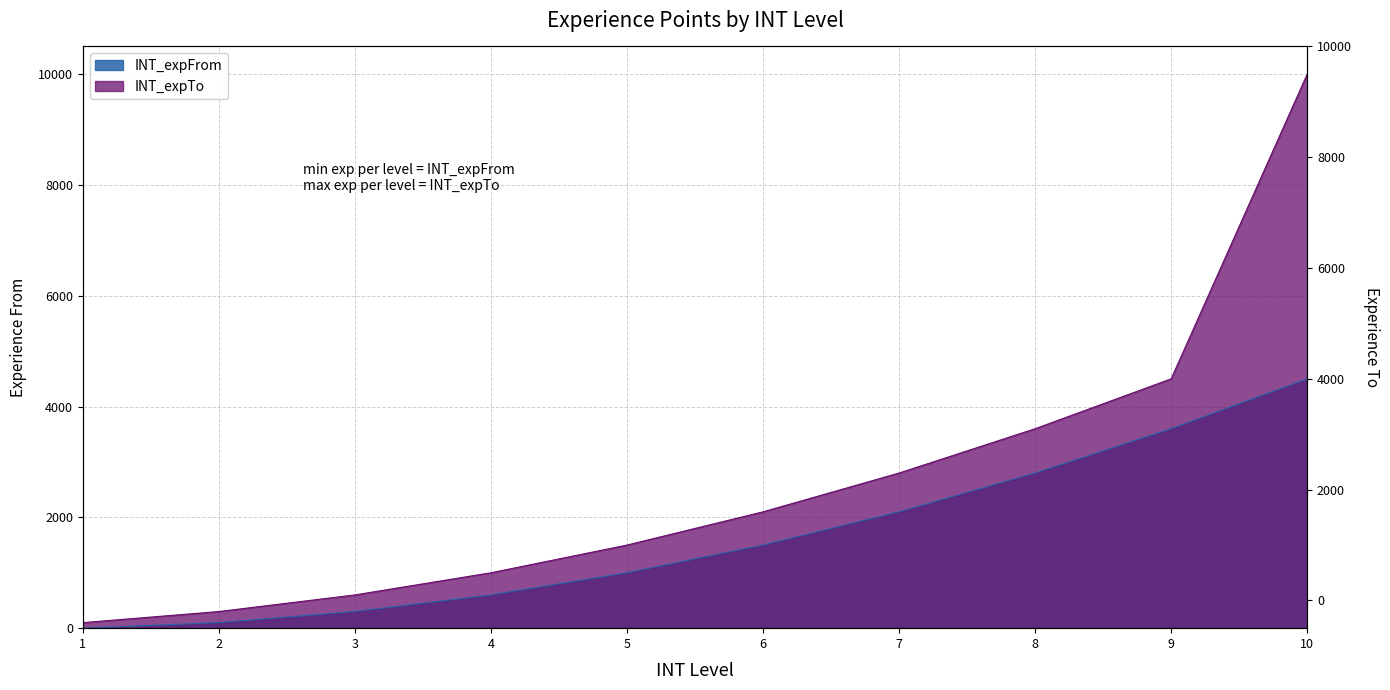

At how many categories does at least one series exceed 8055?

1